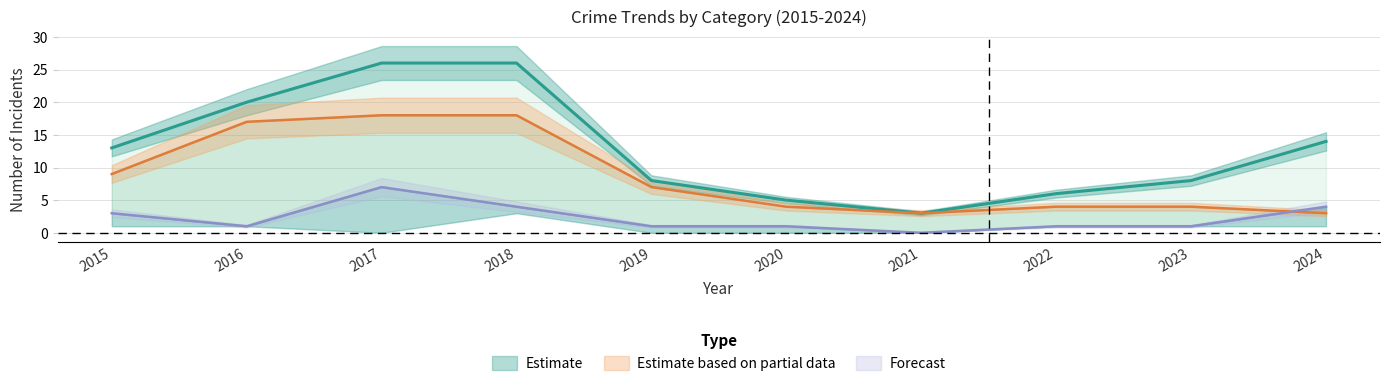

Which label corresponds to the largest value in the chart?

2017